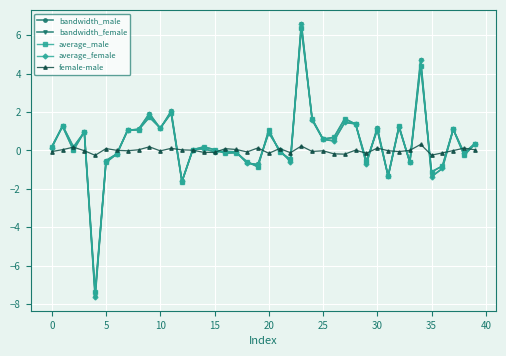

What is the lowest value of the average_female series?

-7.6